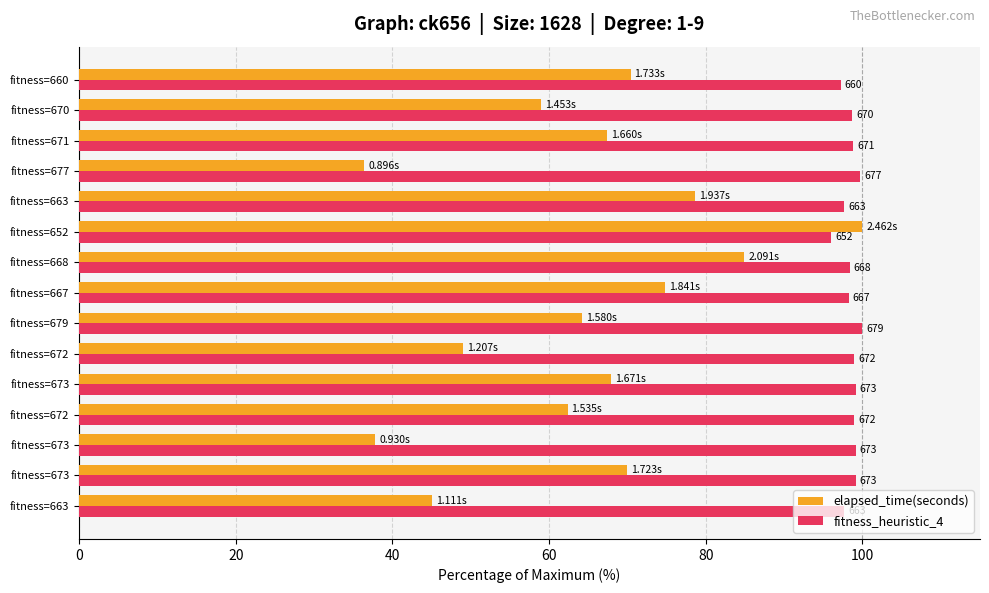

What are all the series names shown in the legend?

elapsed_time(seconds), fitness_heuristic_4